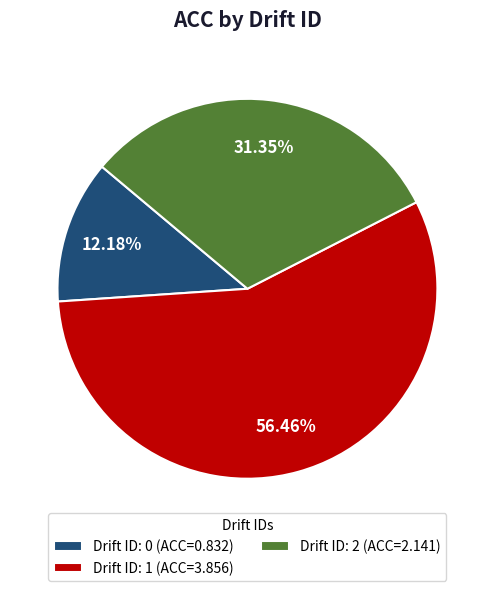

Do Drift ID: 0 (ACC=0.832) and Drift ID: 1 (ACC=3.856) together represent more than half of the pie?

Yes